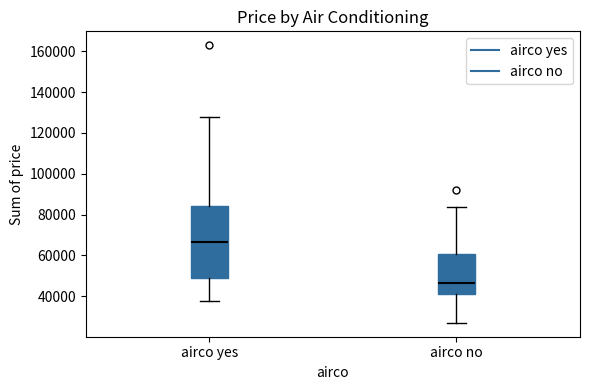

Where does the upper whisker of the box for airco no end on the y-axis? The values are not printed on the chart, so give them approximately, as read against the axis.

84000